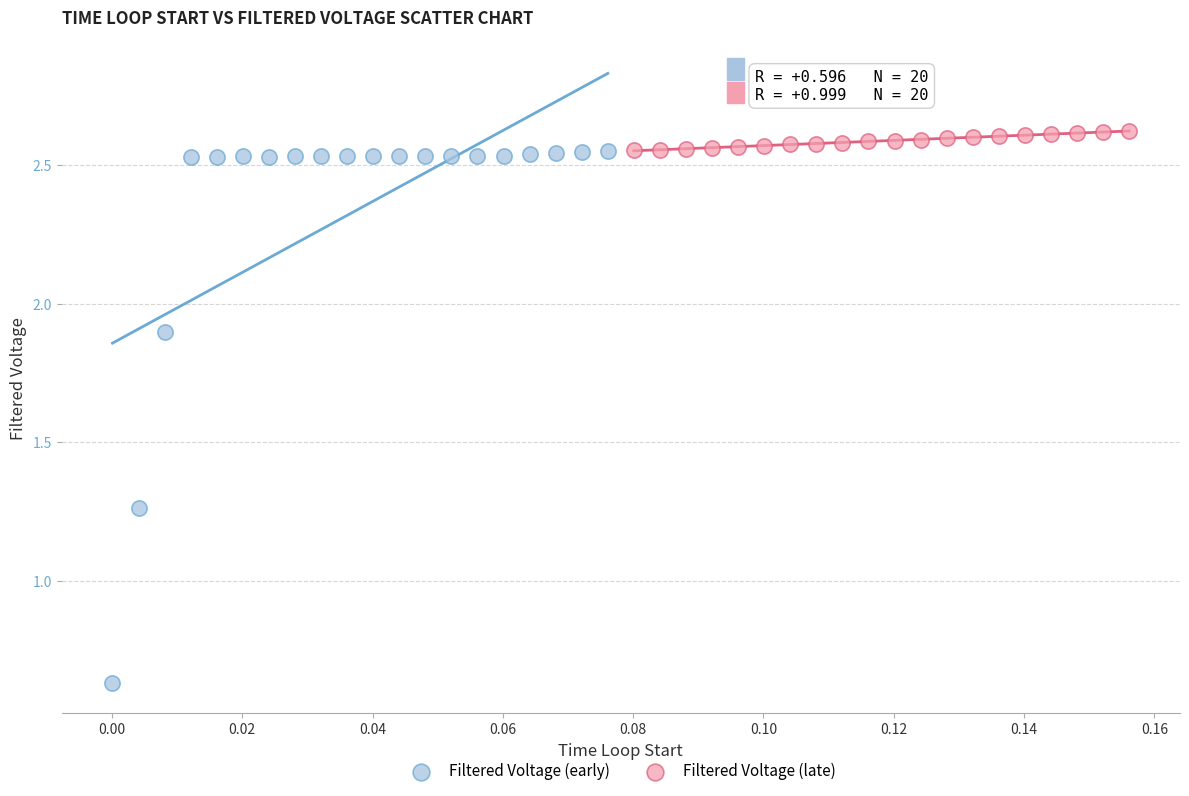

Which series has the widest spread of Y values?

Filtered Voltage (early)